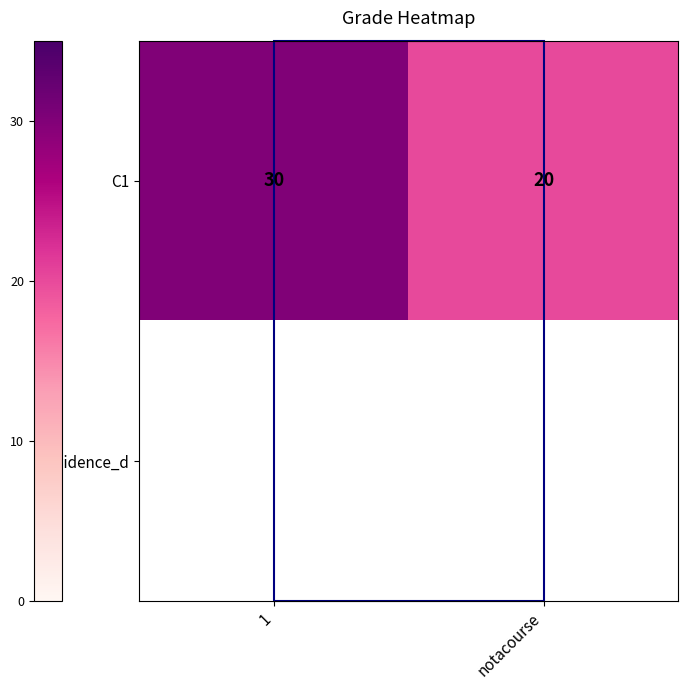

What is the greatest value displayed?

30.0